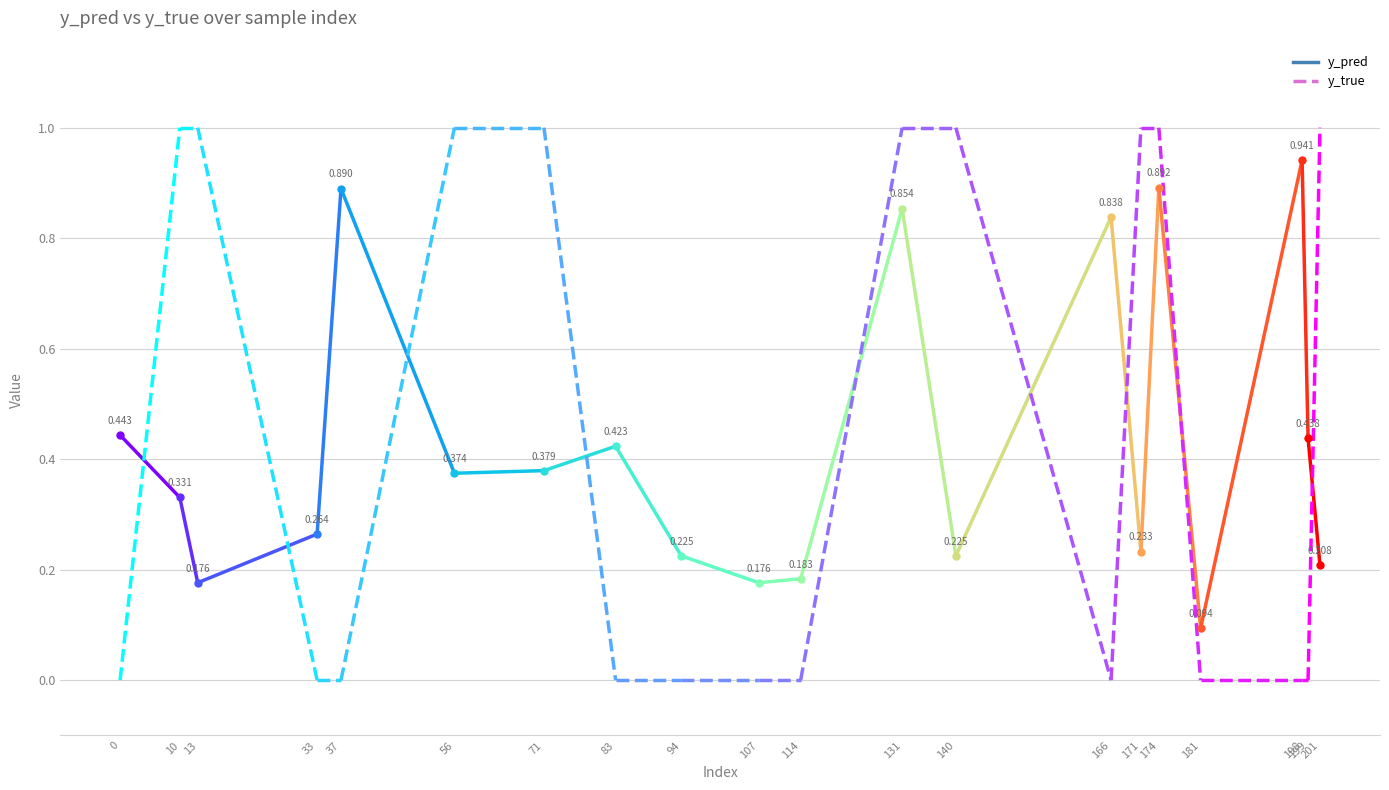

True or false: y_true and y_pred cross at least once.

True